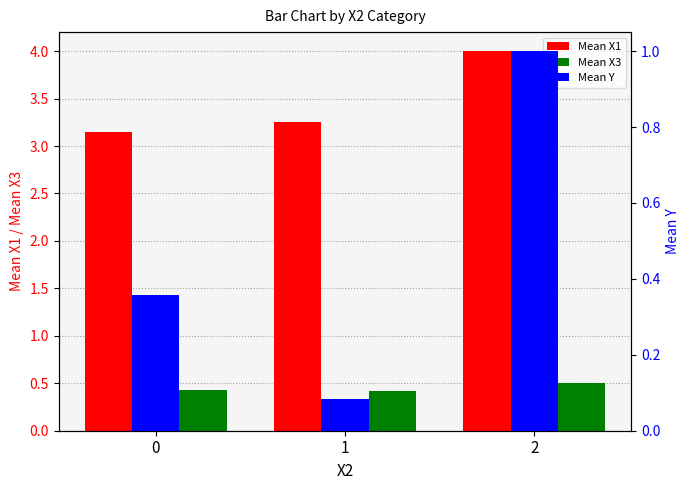

Which has a higher value, 1 or 0?

1